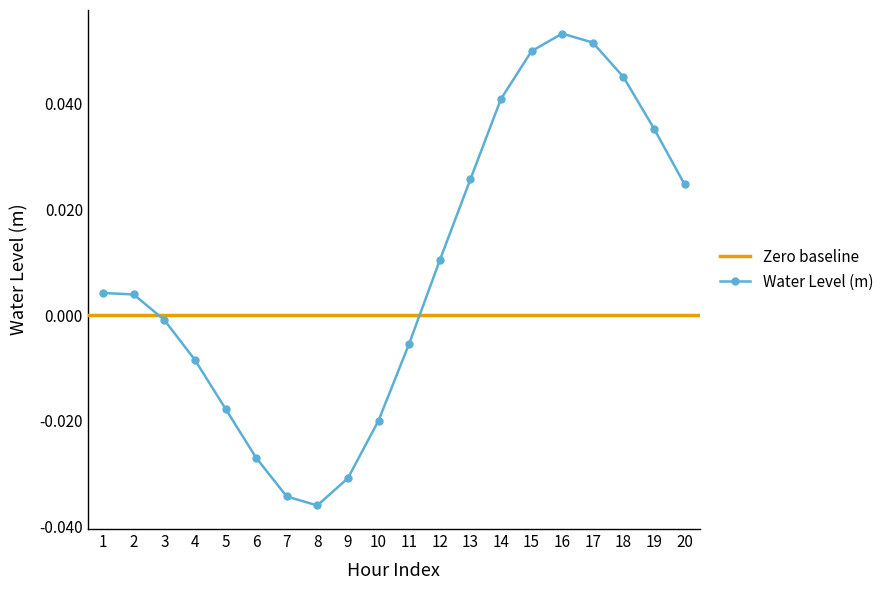

Does the chart have visible grid lines?

No